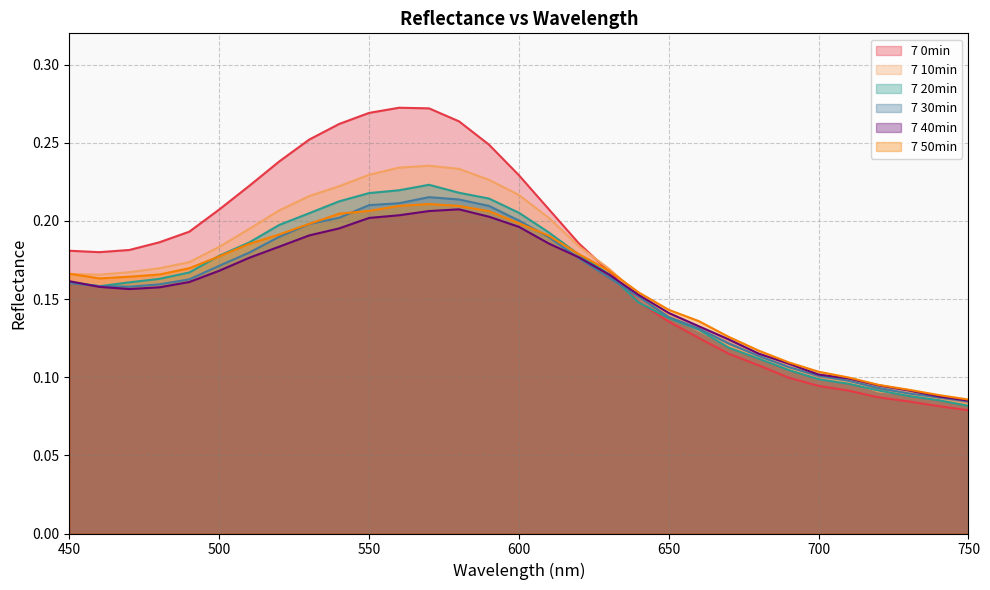

Which series has the largest total across all categories?

7 0min